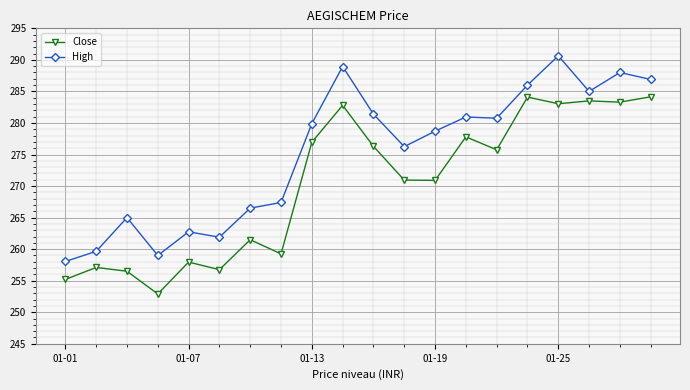

True or false: High and Close intersect in this chart.

False